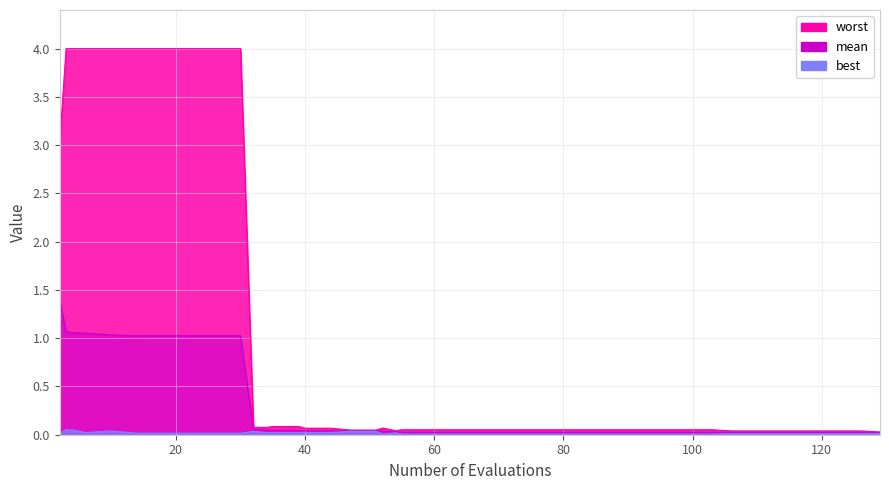

The mean series shows 0.0 at 52. True or false?

True